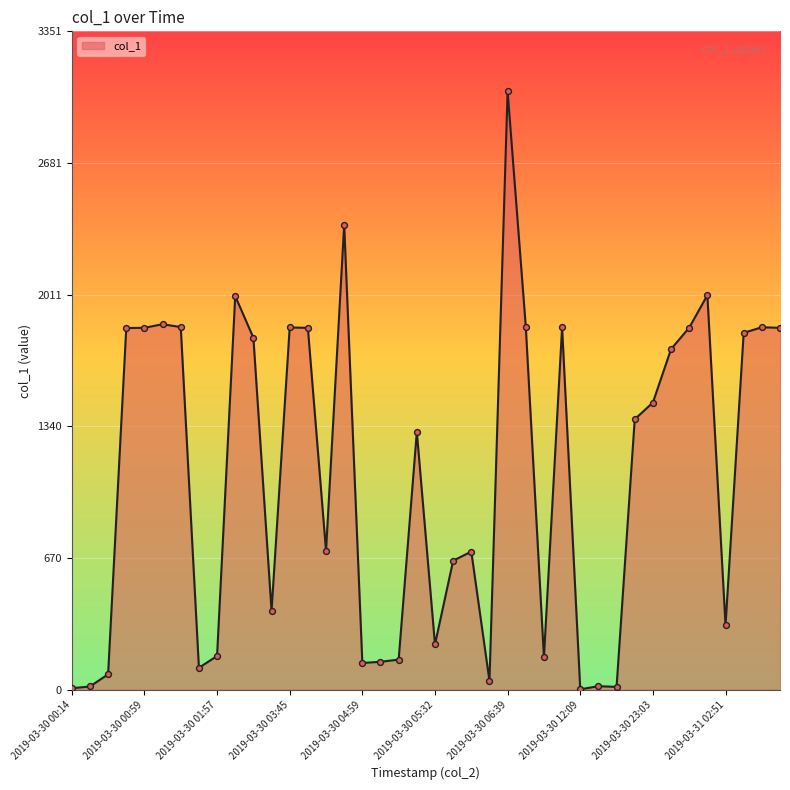

What is the maximum value shown in the chart?

3046.3